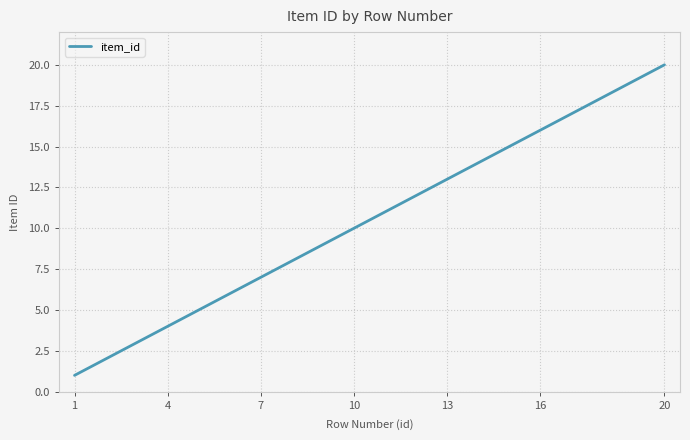

What is the difference between the maximum and minimum values?

19